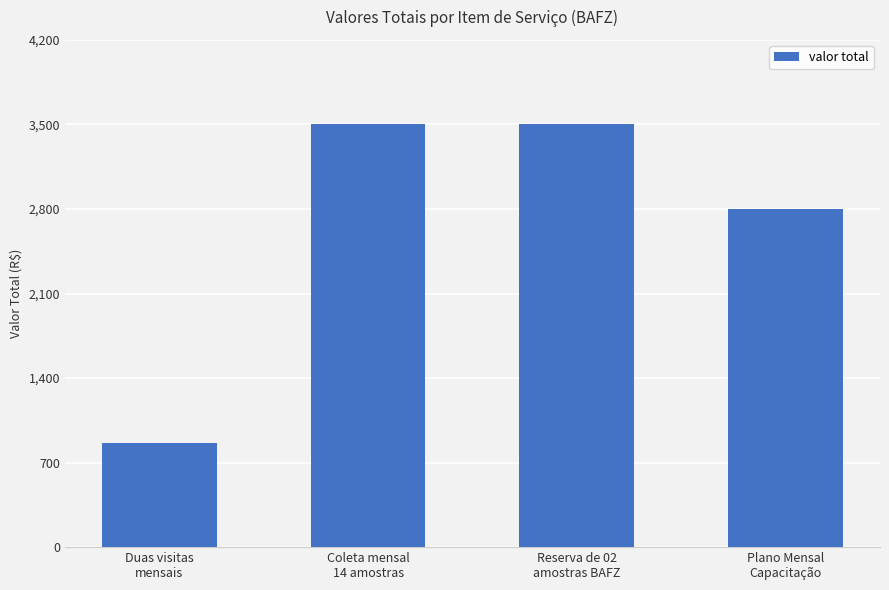

What is the label of the 1st bar from the right?

Plano Mensal
Capacitação